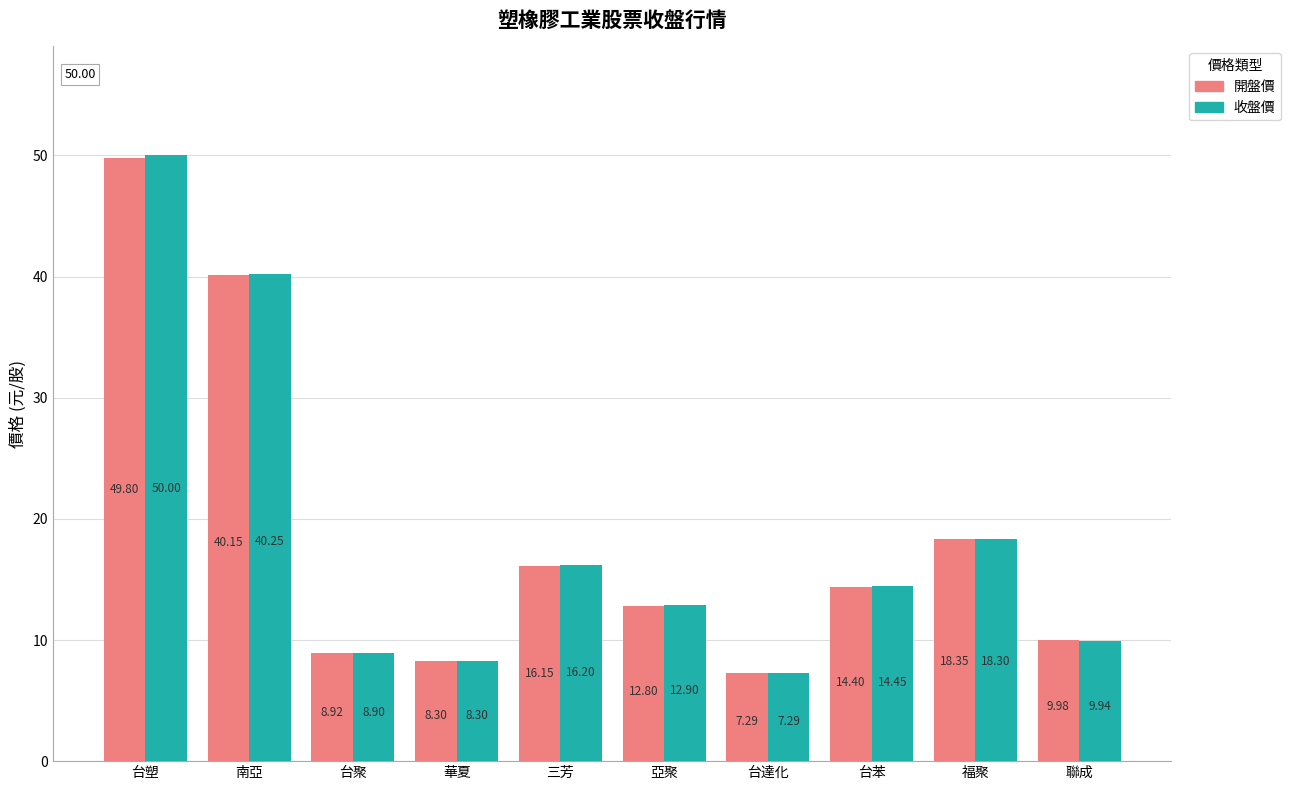

What is the label of the 6th bar from the right?

三芳